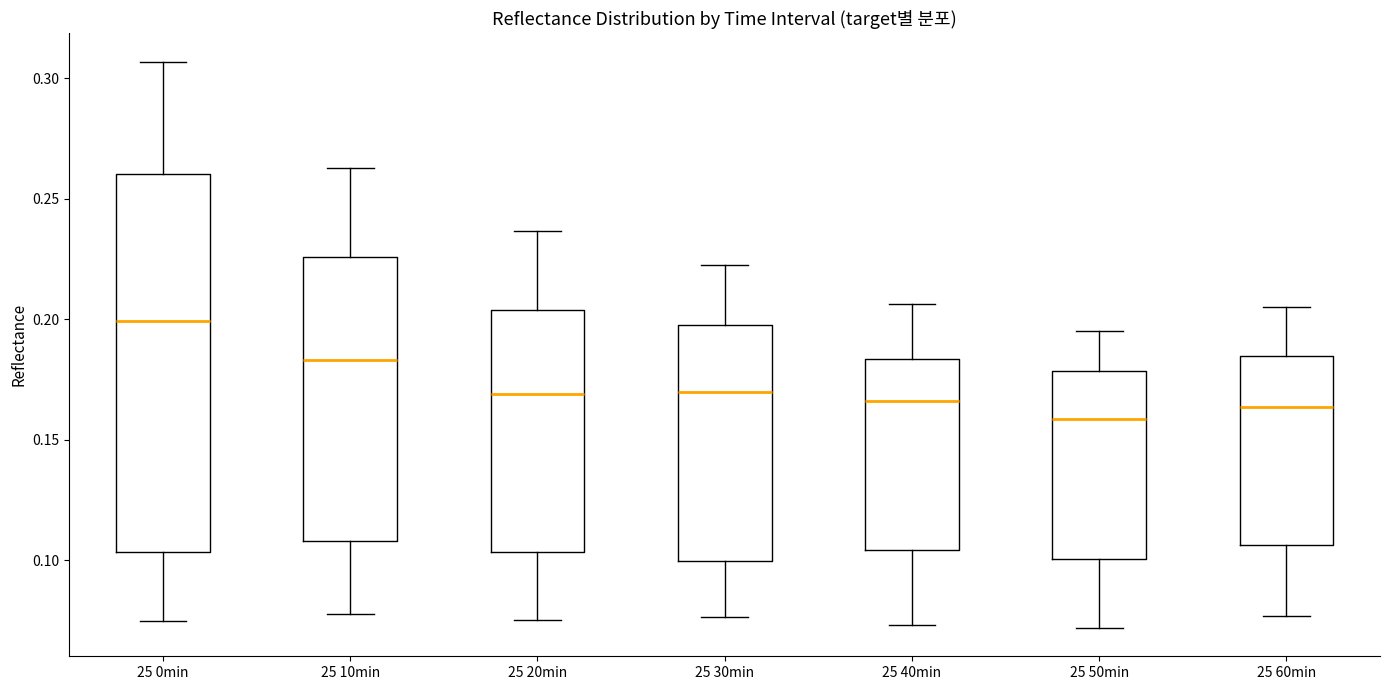

Where does the median line of the box for 25 10min sit on the y-axis? The values are not printed on the chart, so give them approximately, as read against the axis.

0.185